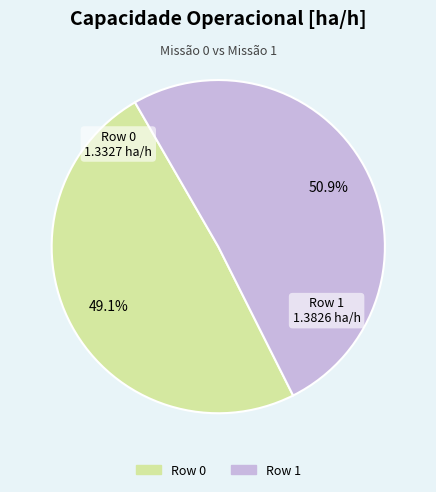

Combined, what portion of the pie is Row 1 and Row 0?

100.0%